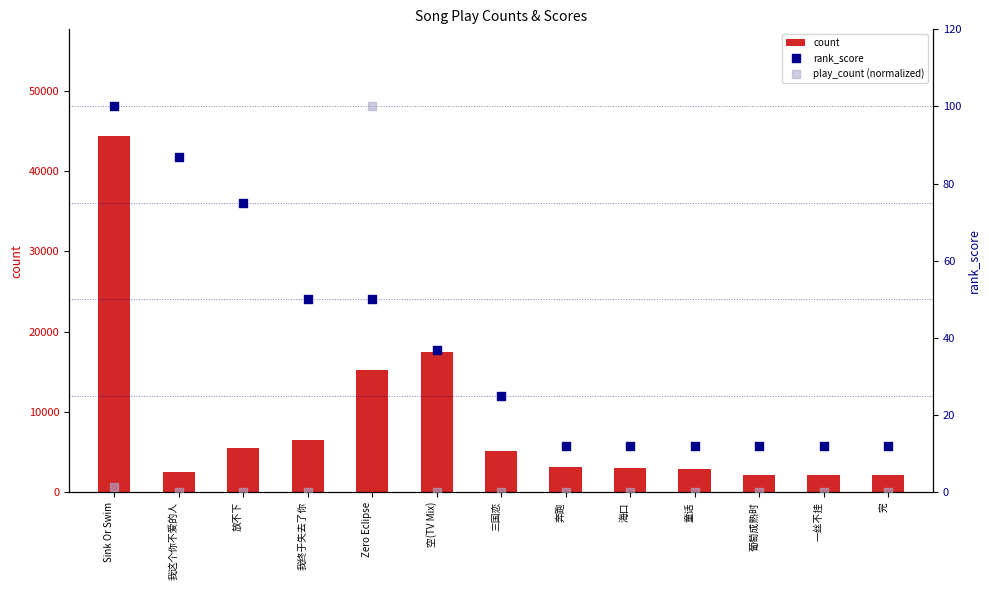

Which series contains the lowest Y value?

play_count (normalized)